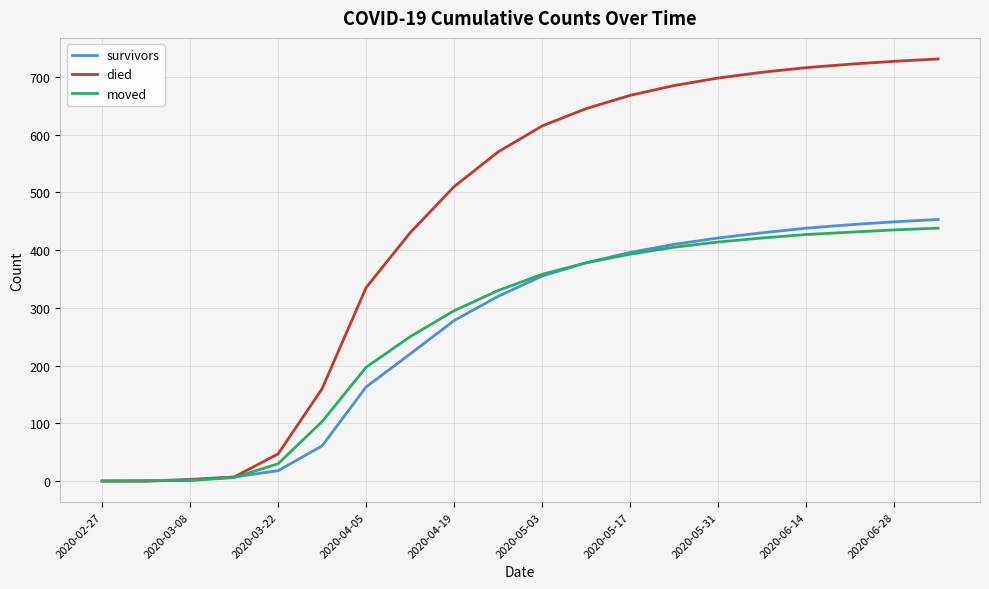

What is the greatest value displayed?

731